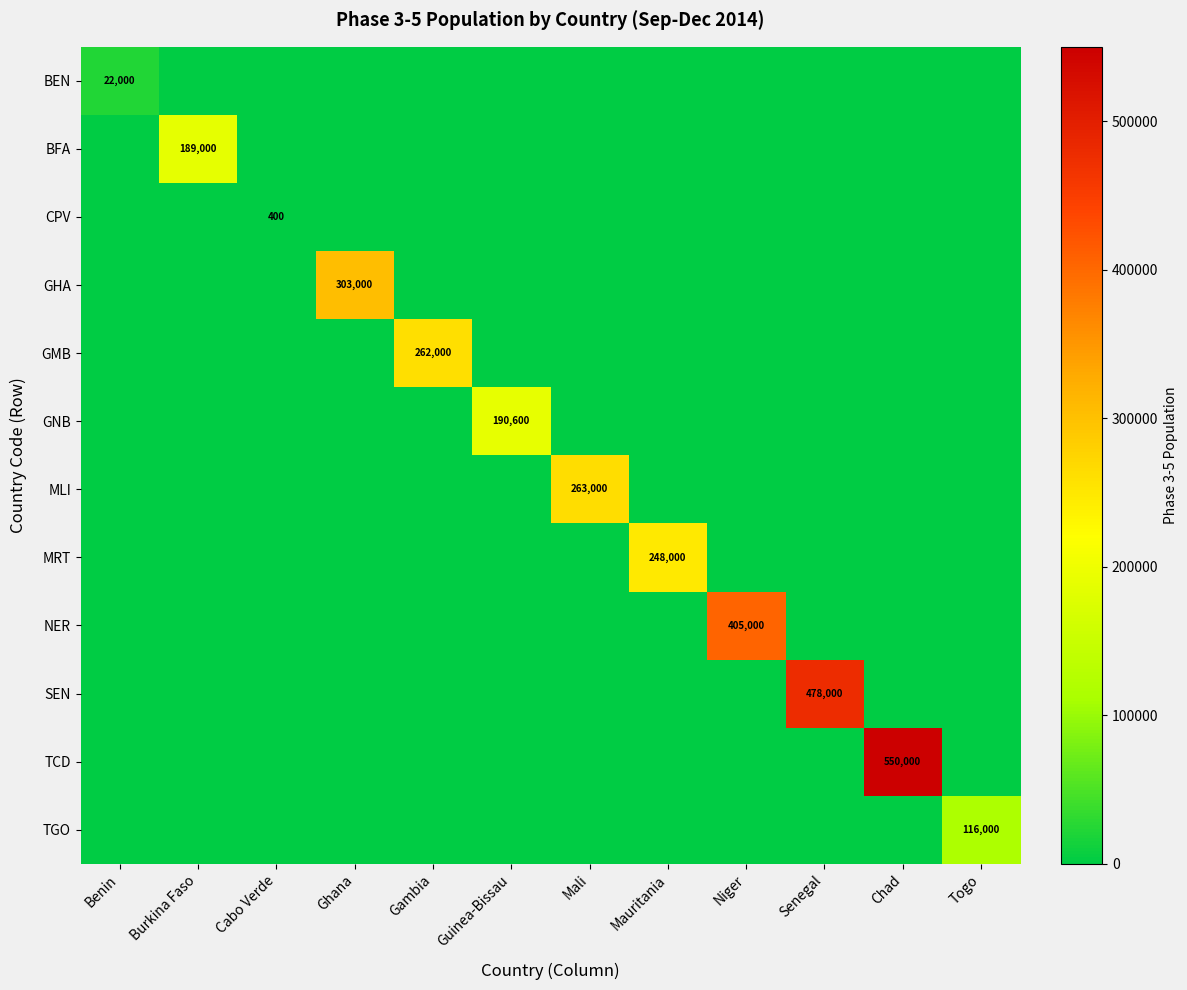

Which category has the lowest value in the TGO series?

Benin